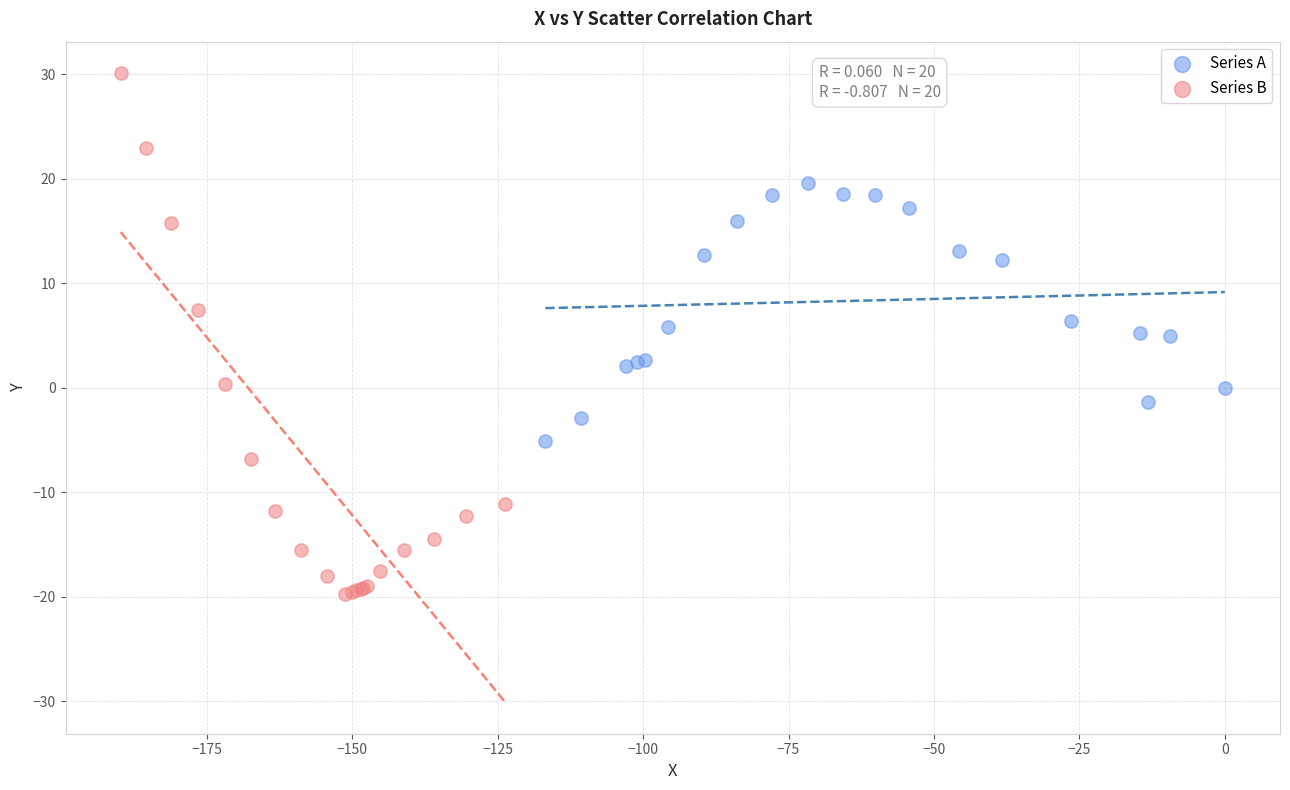

What are all the series names shown in the legend?

Series A, Series B